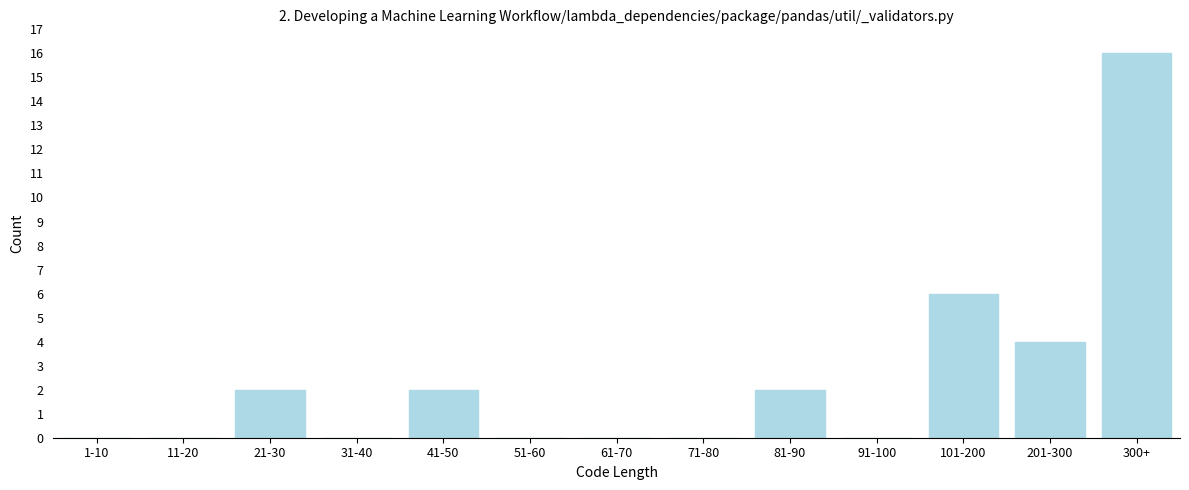

Reading left to right, extract all data points from this chart.

1-10=0	11-20=0	21-30=2	31-40=0	41-50=2	51-60=0	61-70=0	71-80=0	81-90=2	91-100=0	101-200=6	201-300=4	300+=16